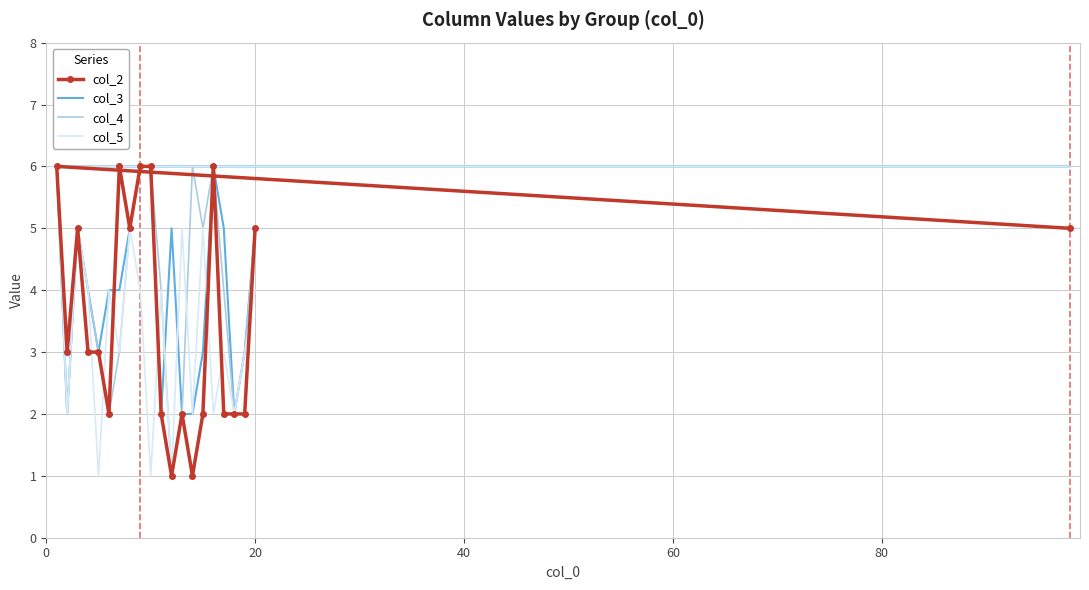

What is the sum of all col_3 values?

86